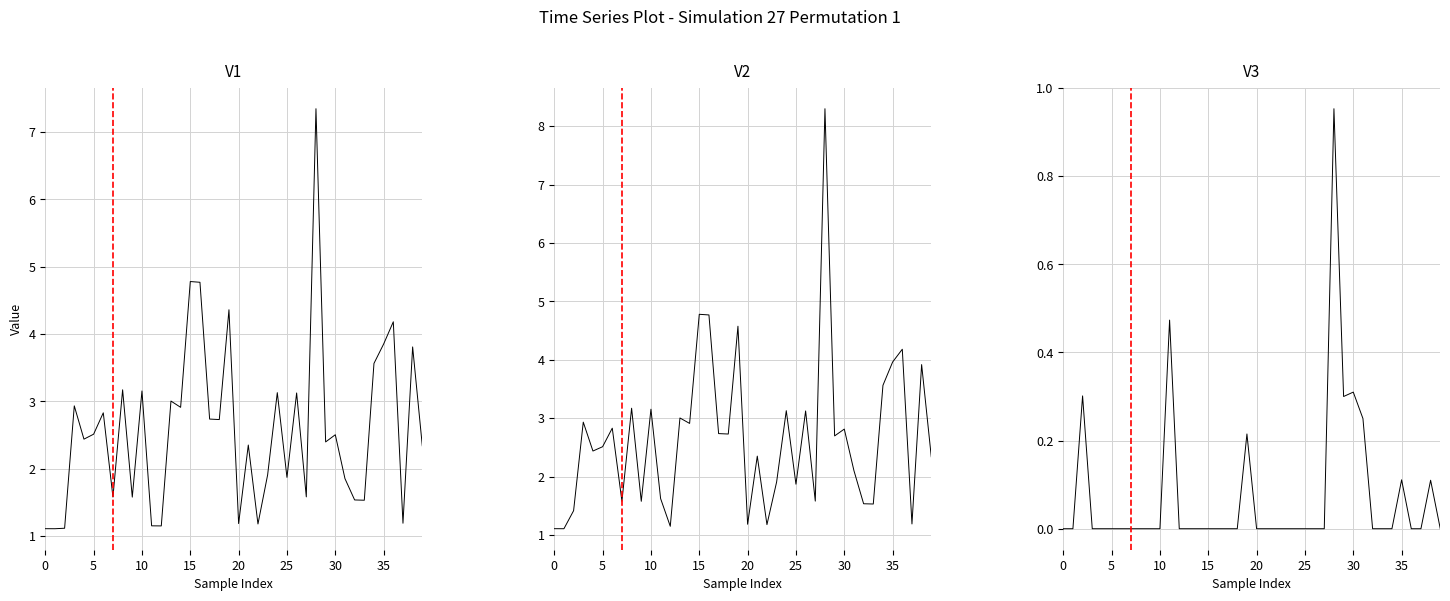

At 28, list the series in order from largest to smallest.

累计净值, 单位净值, 差值(累计-单位)